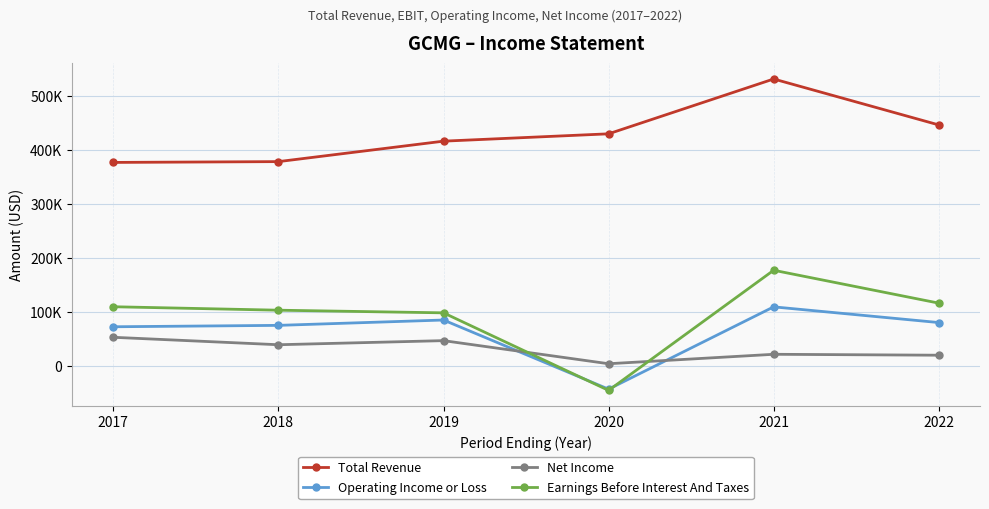

Is the value of Total Revenue at 2022 greater than the value of Operating Income or Loss at 2017?

Yes